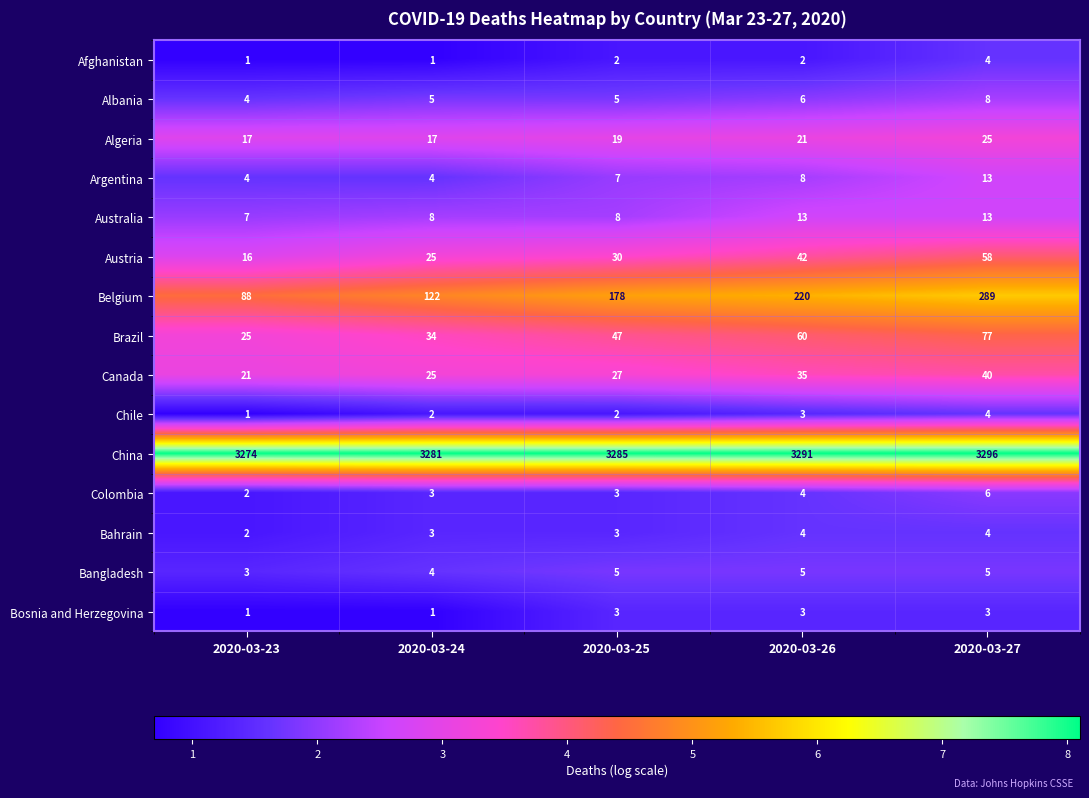

What is the average value of the Algeria series?

20